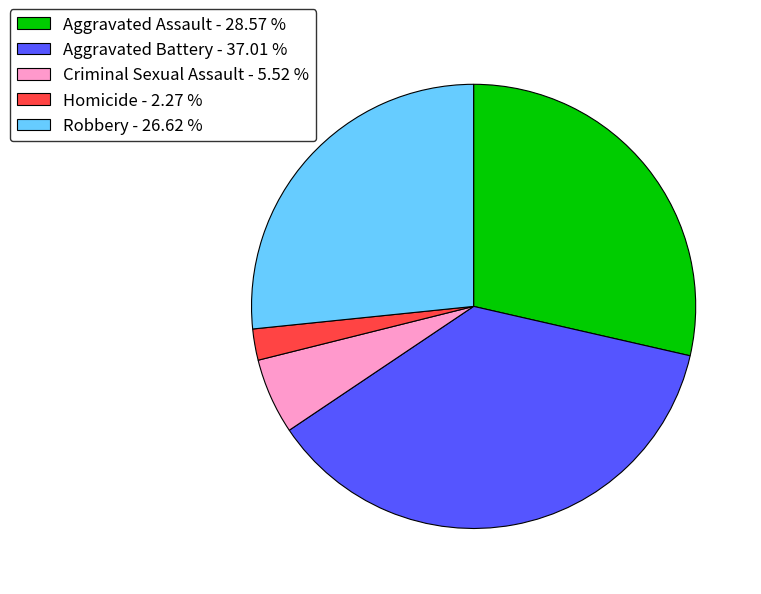

Between Criminal Sexual Assault - 5.52 % and Aggravated Battery - 37.01 %, which is larger?

Aggravated Battery - 37.01 %